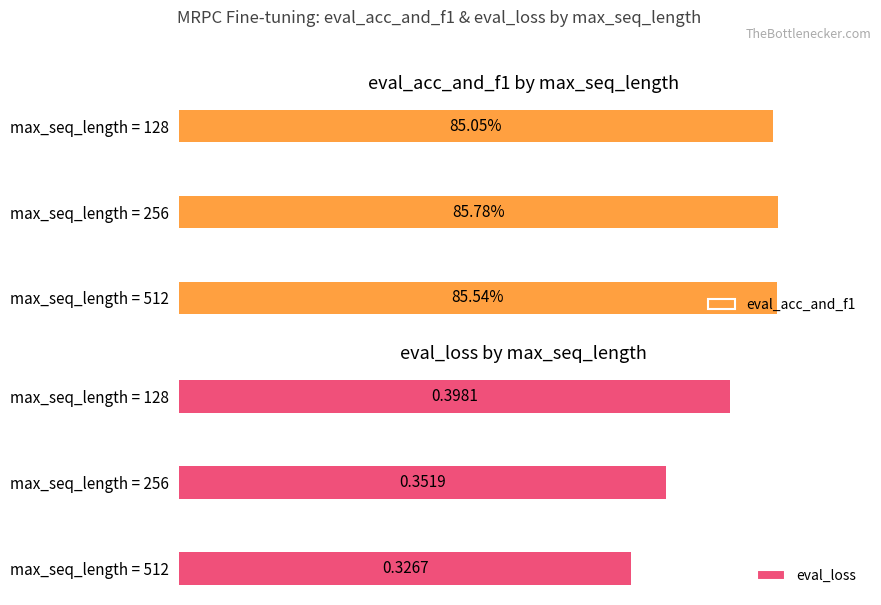

Rank the series by their maximum value, from highest to lowest.

eval_acc_and_f1, eval_loss